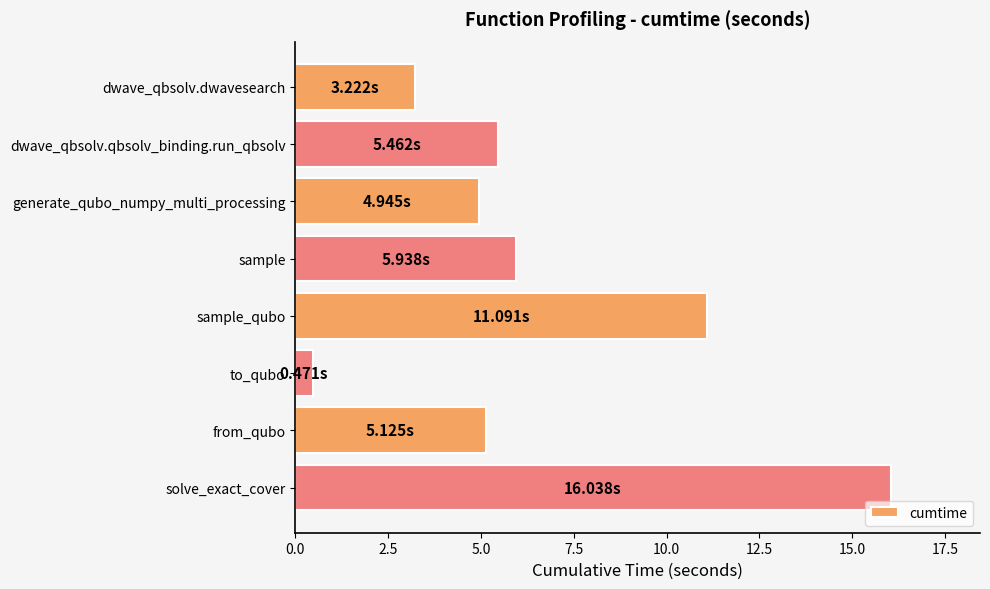

What is the sum of all values?

52.3